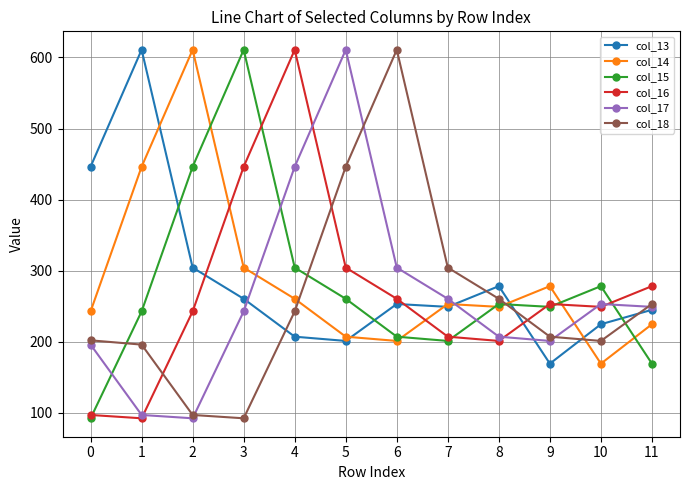

Which series changed the most between 6 and 9?

col_18